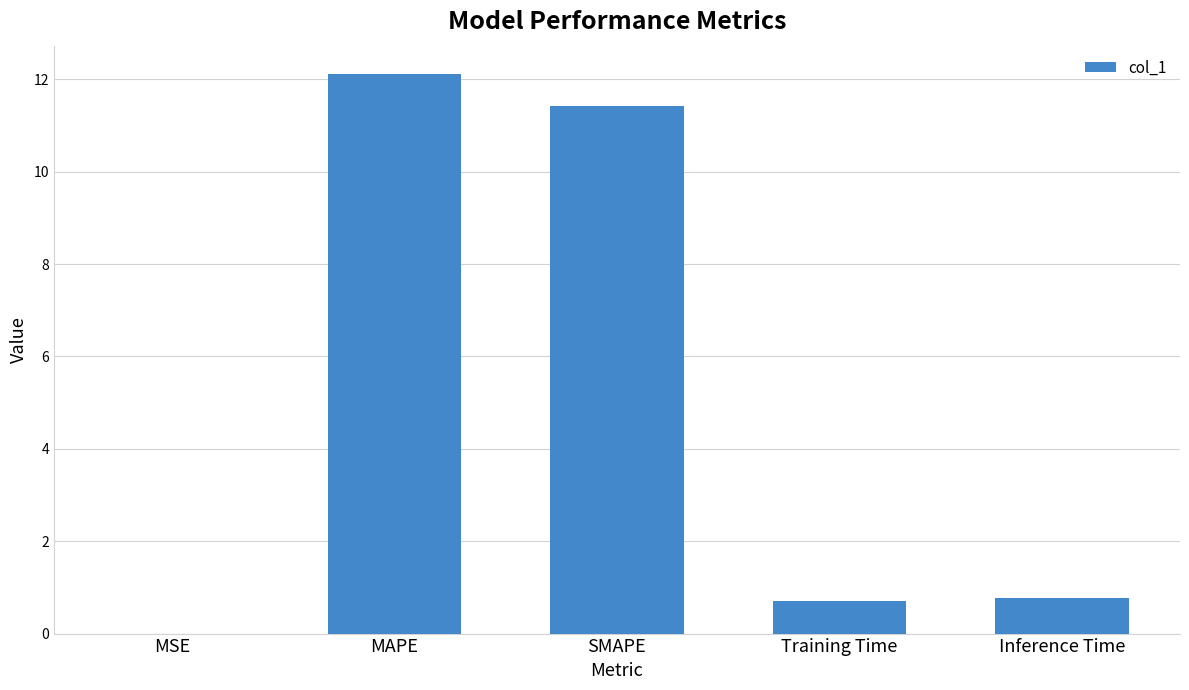

What is the approximate value at Inference Time?

0.8